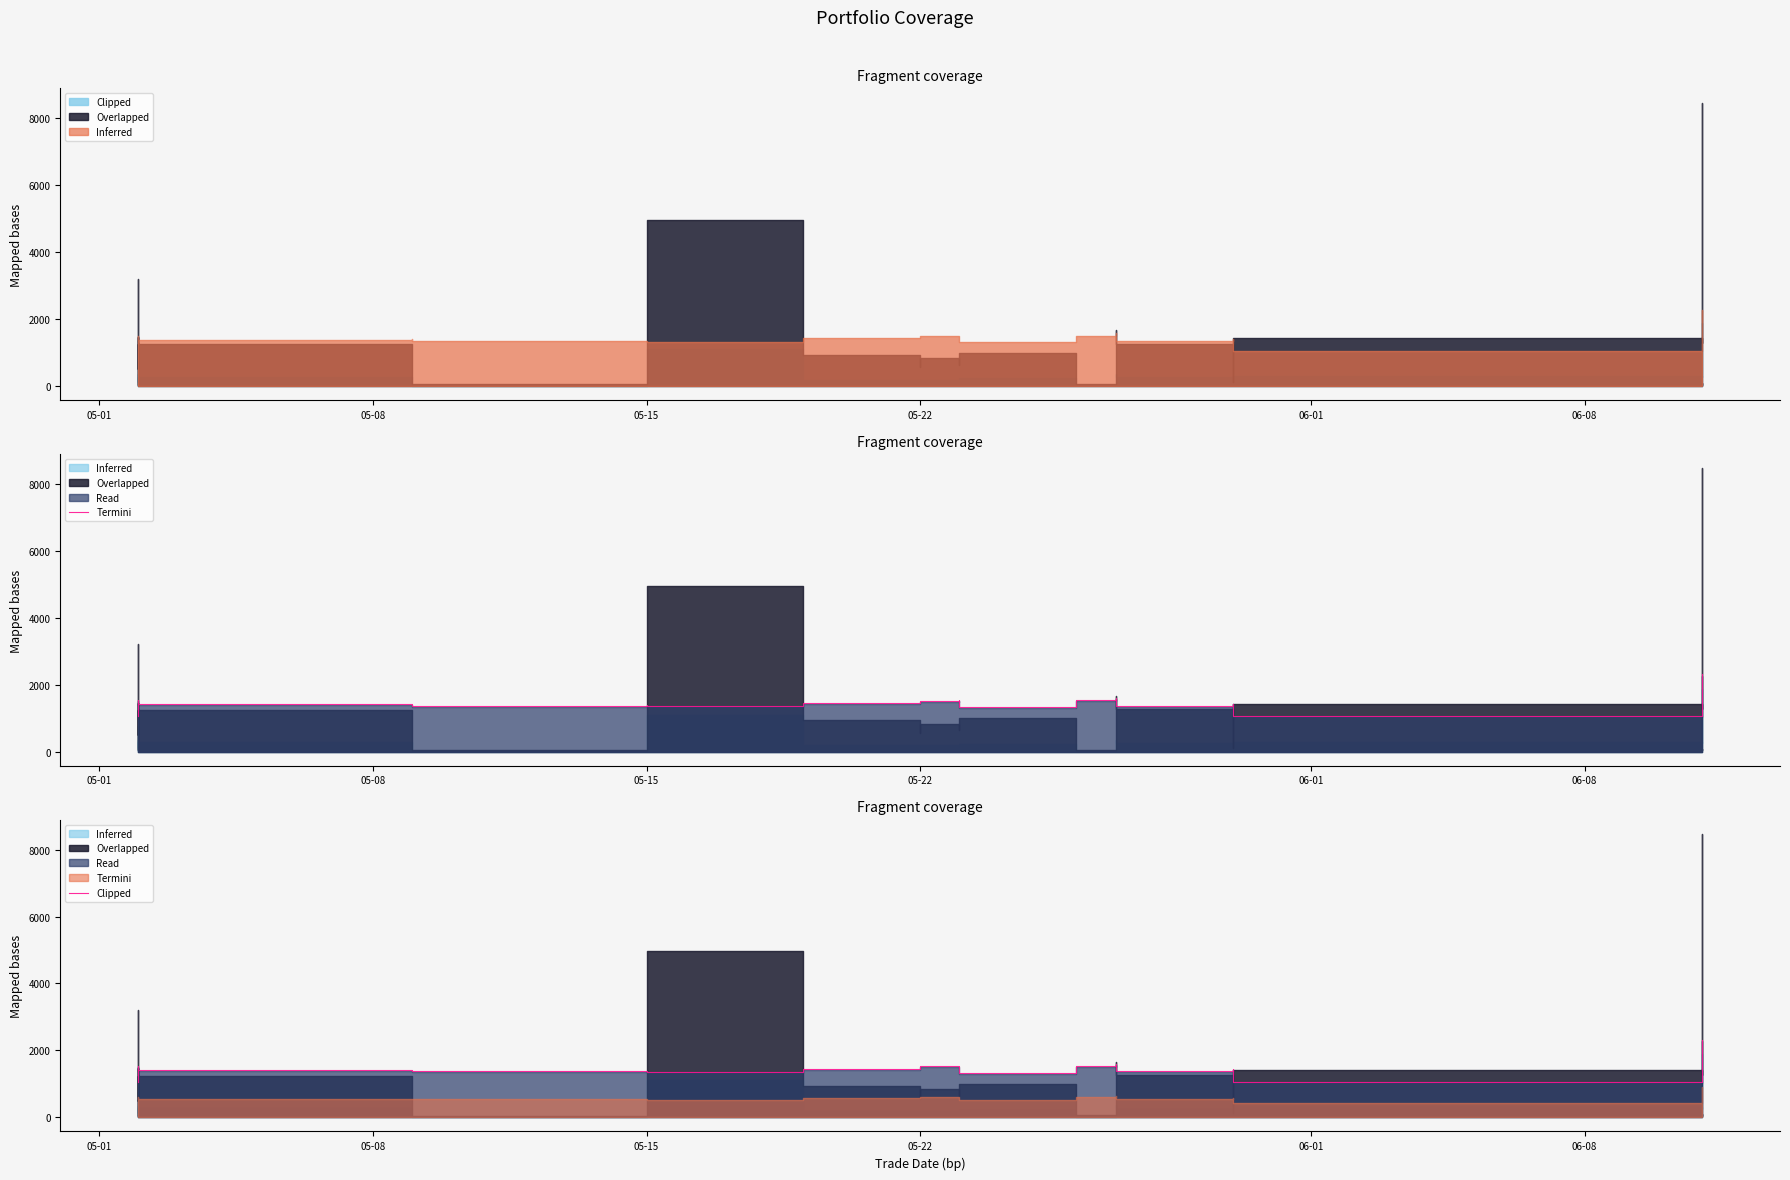

Does the chart have visible grid lines?

No